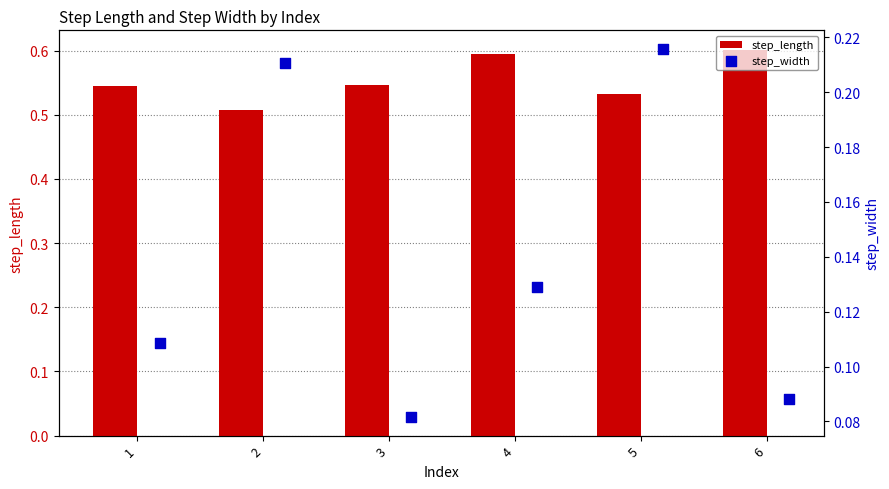

What are all the series names shown in the legend?

step_length, step_width